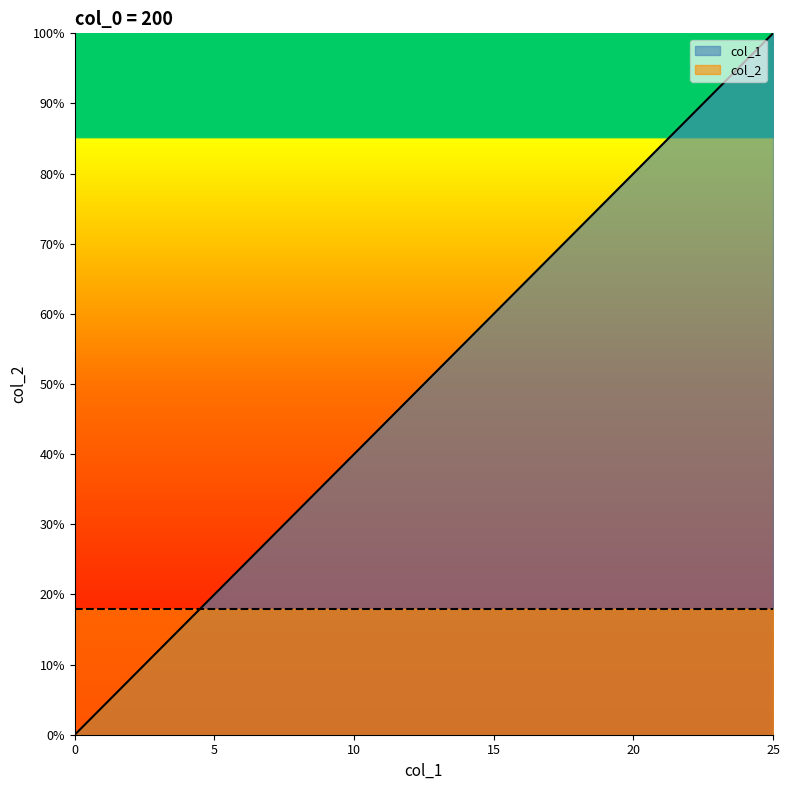

What is the value of the 4th point from the left?

0.1